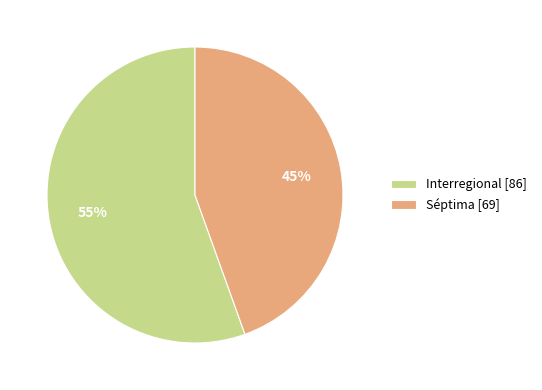

Is there any slice that represents more than half of the pie?

Yes